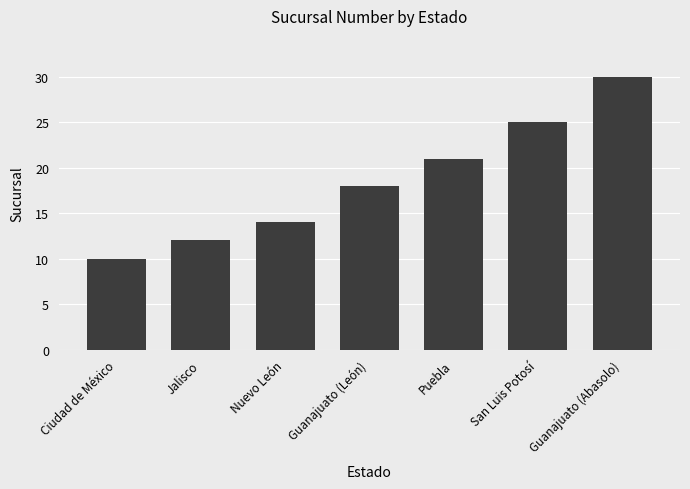

List the labels in order of value, smallest first.

Ciudad de México, Jalisco, Nuevo León, Guanajuato (León), Puebla, San Luis Potosí, Guanajuato (Abasolo)